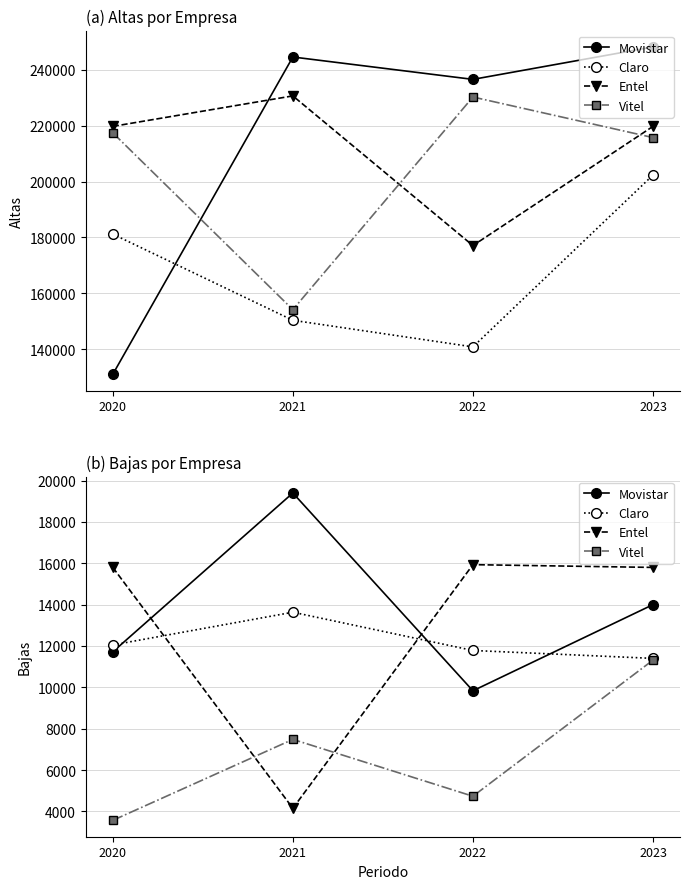

At which label is Vitel closest to 7442?

2021